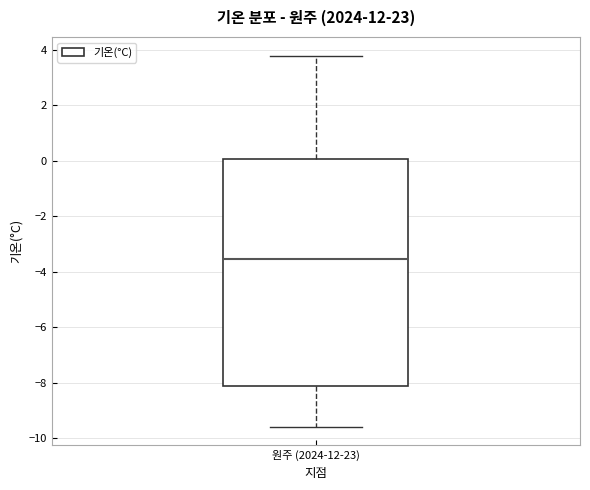

Read this box plot against the y-axis: the position of the median line, the range covered by the box, and the ends of both whiskers. The values are not printed on the chart, so give them approximately, as read against the axis.

median -3.6, box -8.2 to 0.0, whiskers -9.6 to 3.8